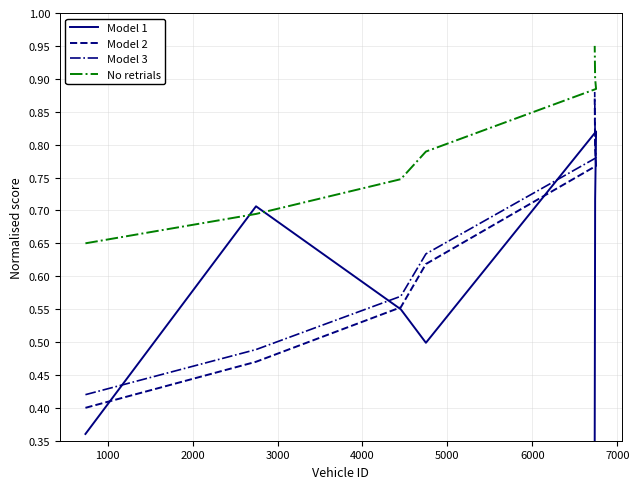

Between 1000 and 6000, which series saw the biggest shift?

Model 2